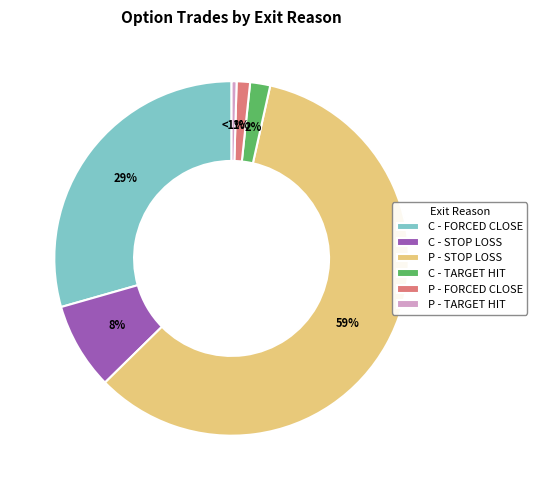

What percentage is the 10 slice, to the nearest percent?

2%